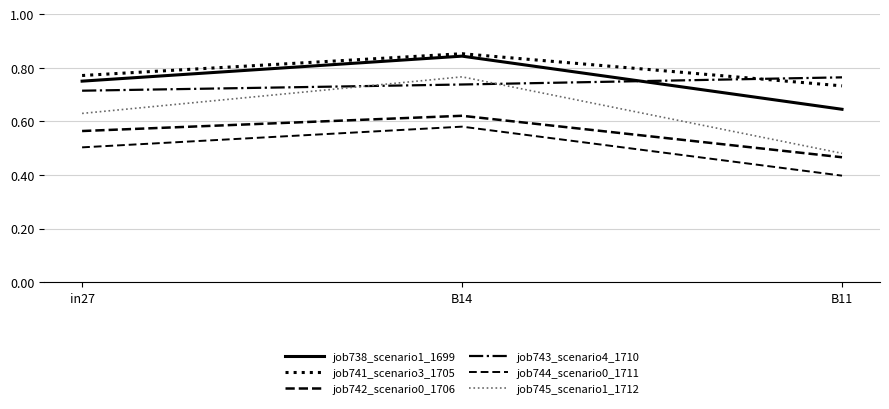

What is the lowest value of the job744_scenario0_1711 series?

0.4